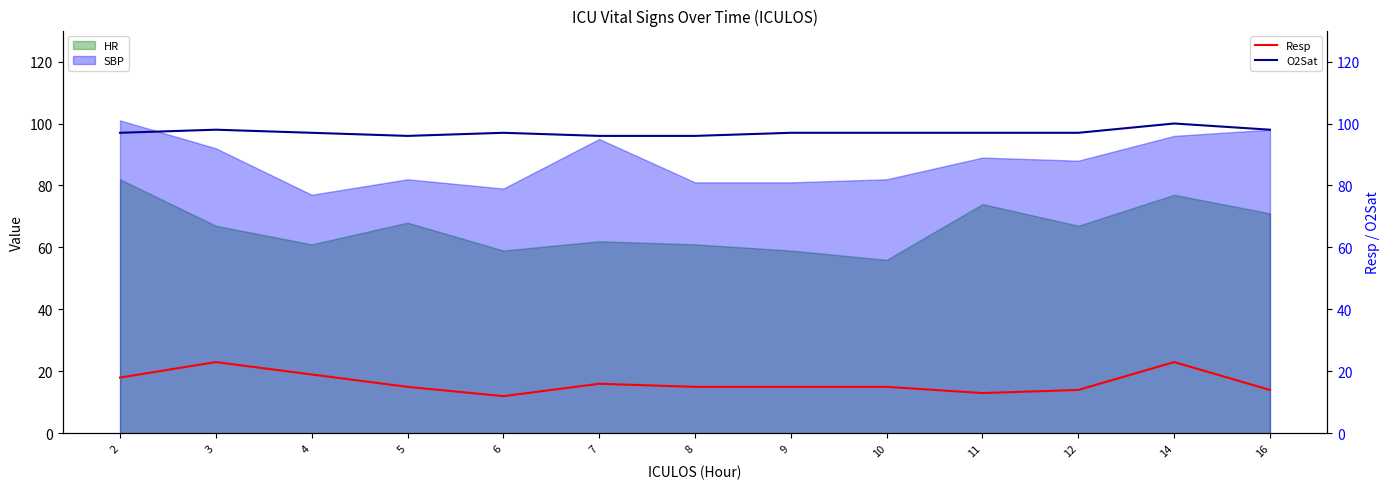

The value of Resp at 6 is 4. True or false?

False